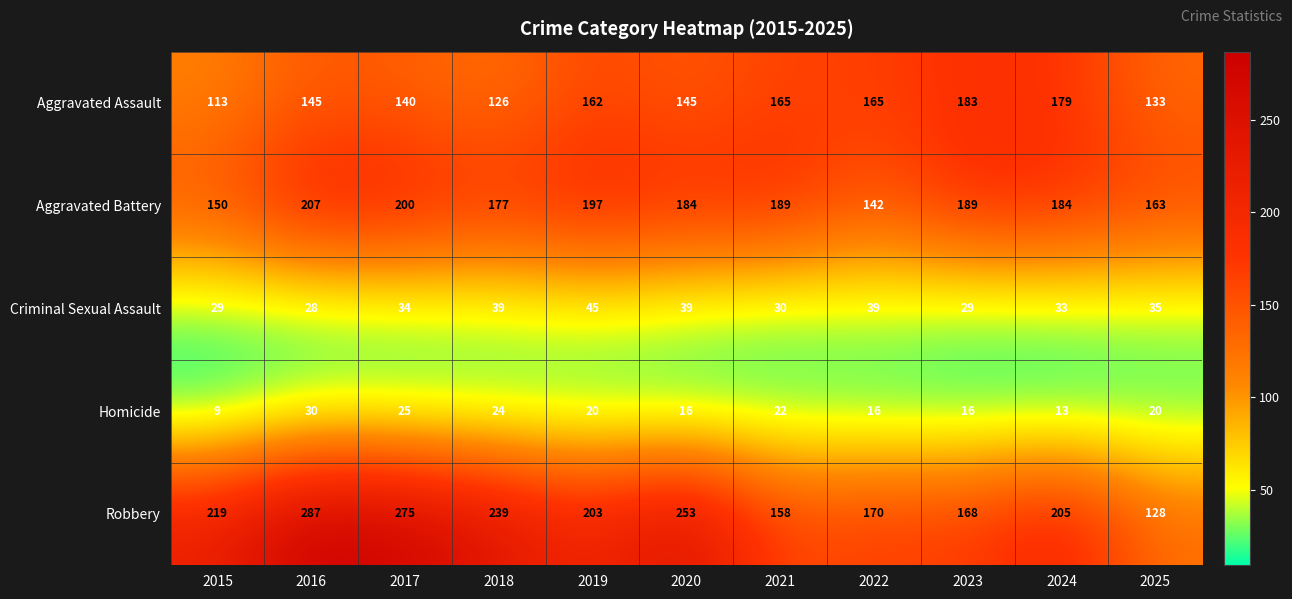

Rank the series at 2018 from highest to lowest value.

Robbery, Aggravated Battery, Aggravated Assault, Criminal Sexual Assault, Homicide